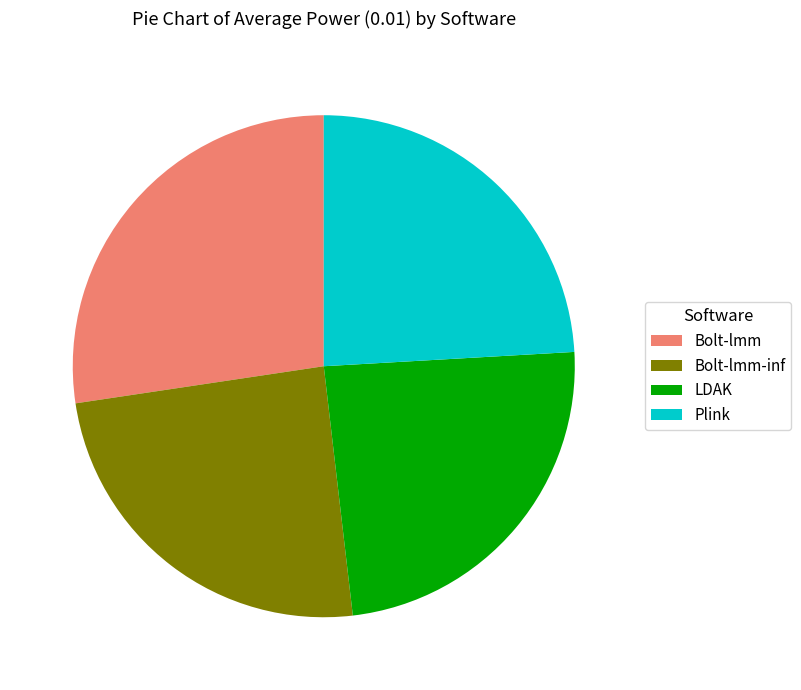

Which slice is the largest?

Bolt-lmm